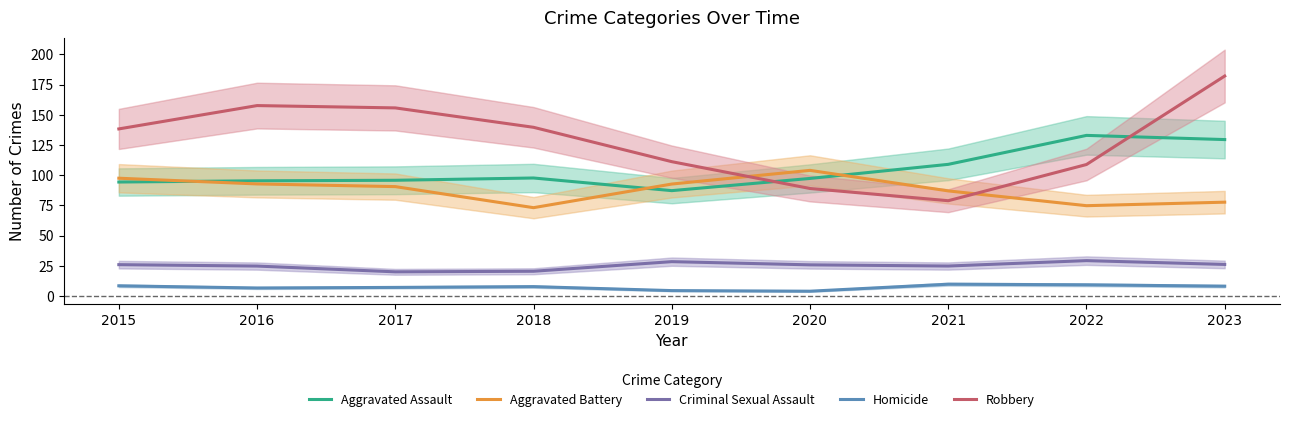

Which series has the largest range (max minus min)?

Robbery